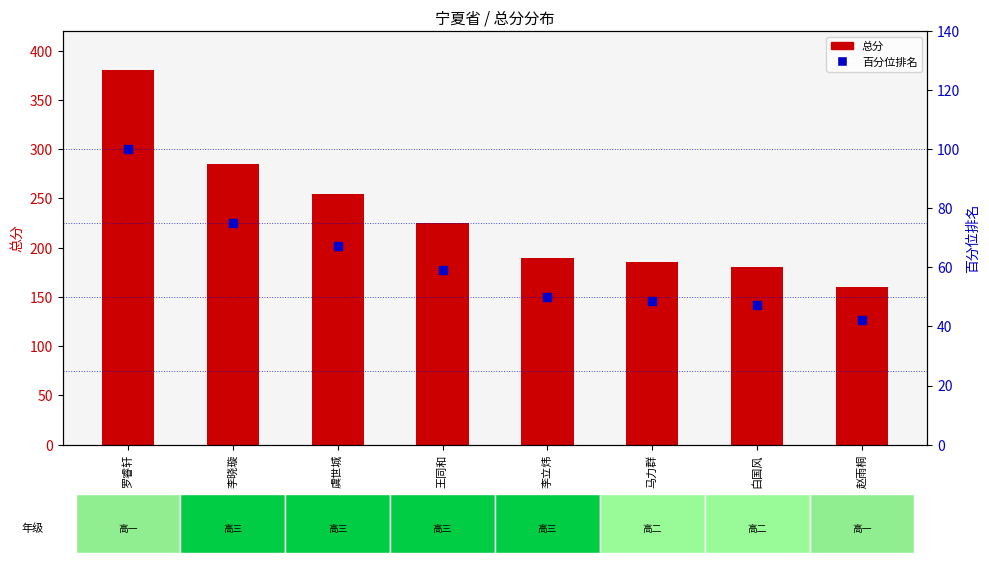

Which series reaches the minimum Y coordinate?

百分位排名